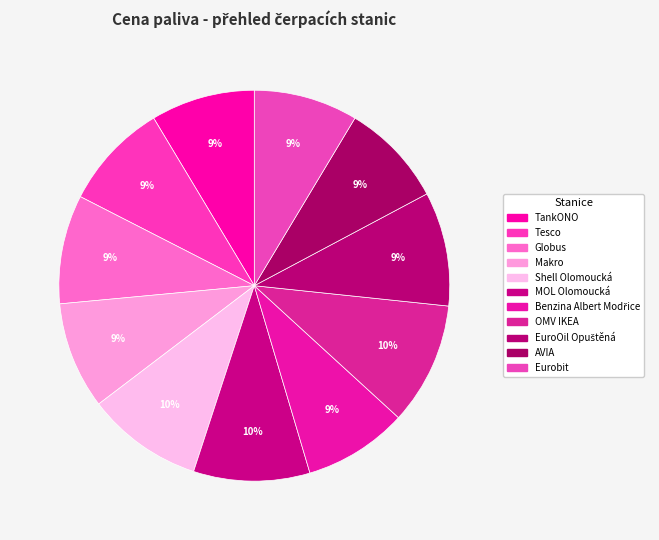

Rank the categories by value from highest to lowest.

OMV IKEA, Shell Olomoucká, MOL Olomoucká, EuroOil Opuštěná, Globus, Tesco, Makro, TankONO, Benzina Albert Modřice, AVIA, Eurobit